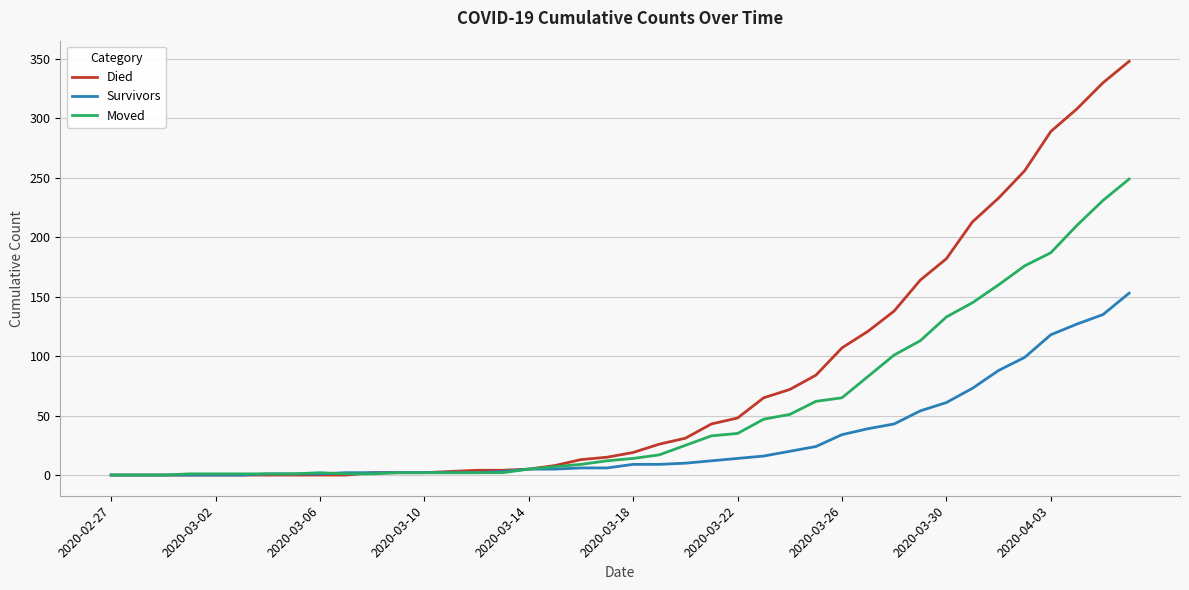

Which series has the largest total across all categories?

Died